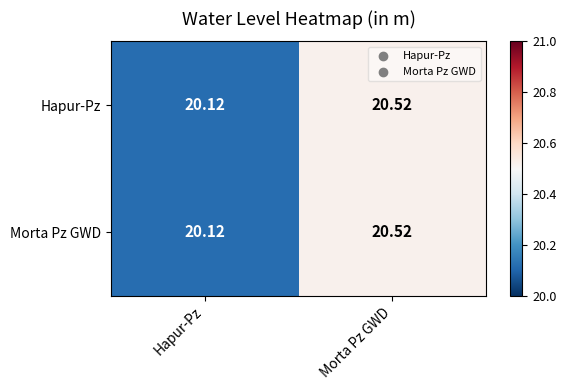

At which label is Morta Pz GWD closest to 20?

Hapur-Pz